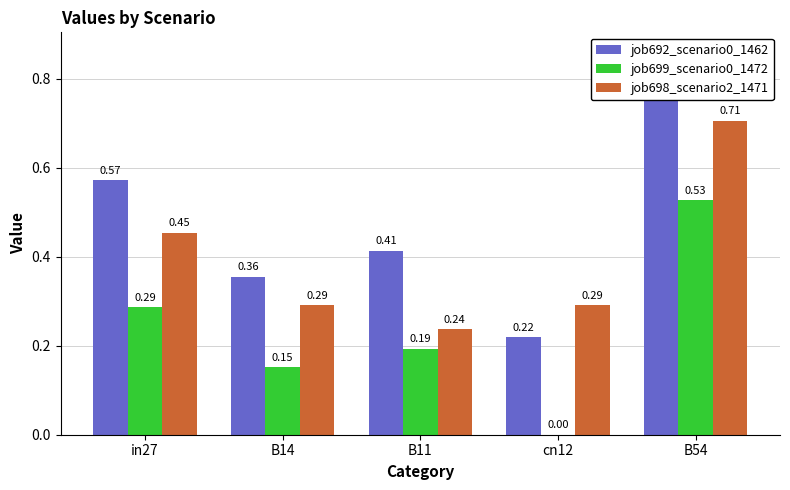

The job692_scenario0_1462 series shows 0.4 at cn12. True or false?

False